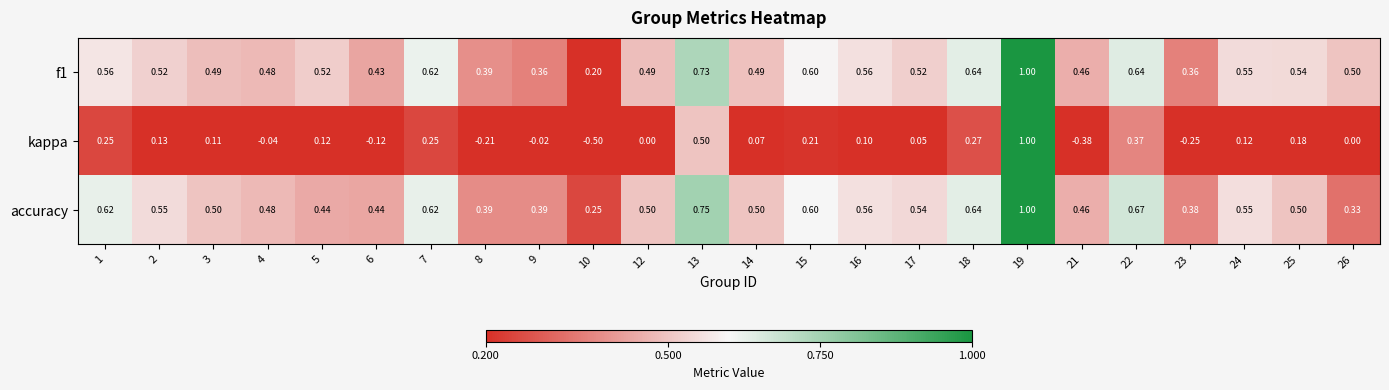

Which series has the widest spread of values?

kappa